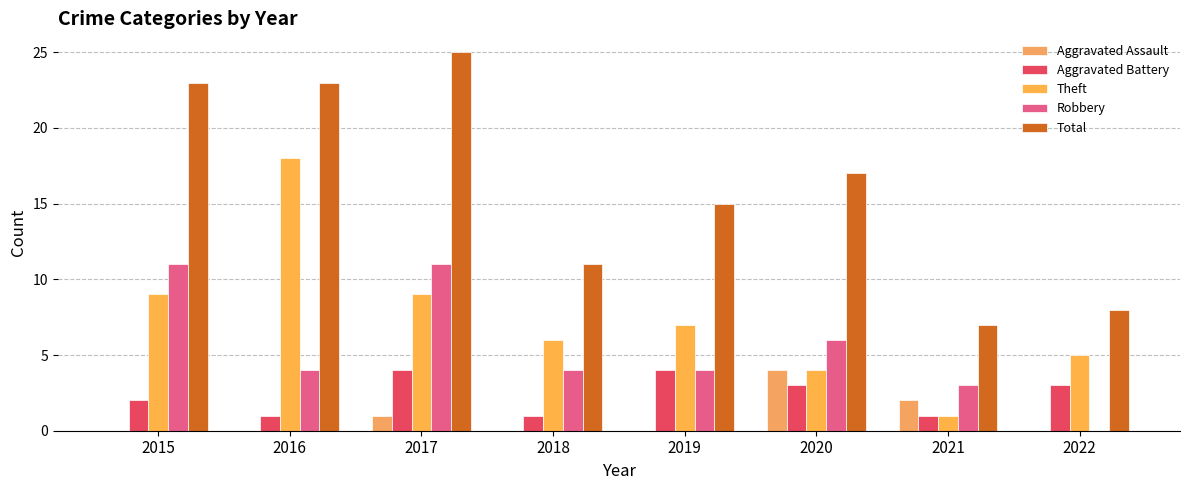

What is the difference between the highest and lowest values at 2015?

23